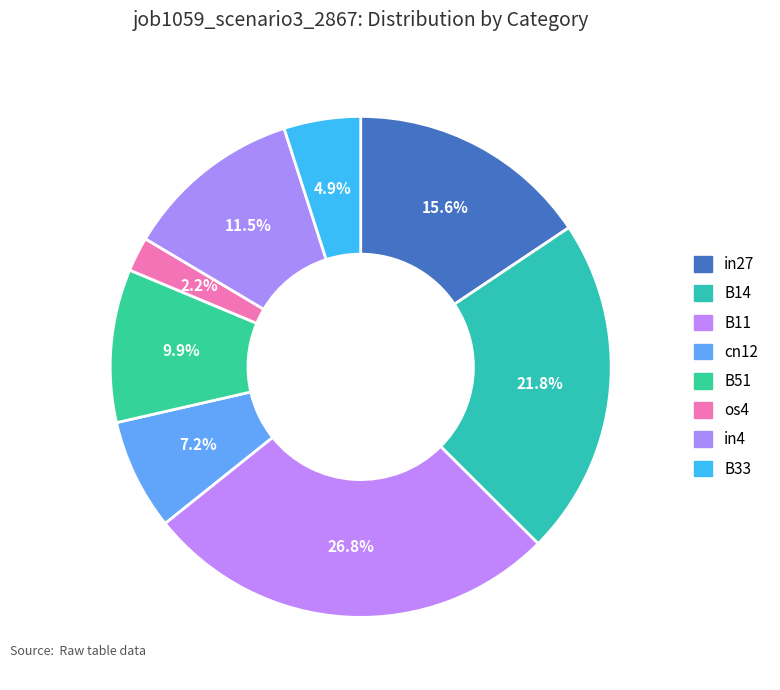

Is the sum of B14 and B11 greater than half?

No